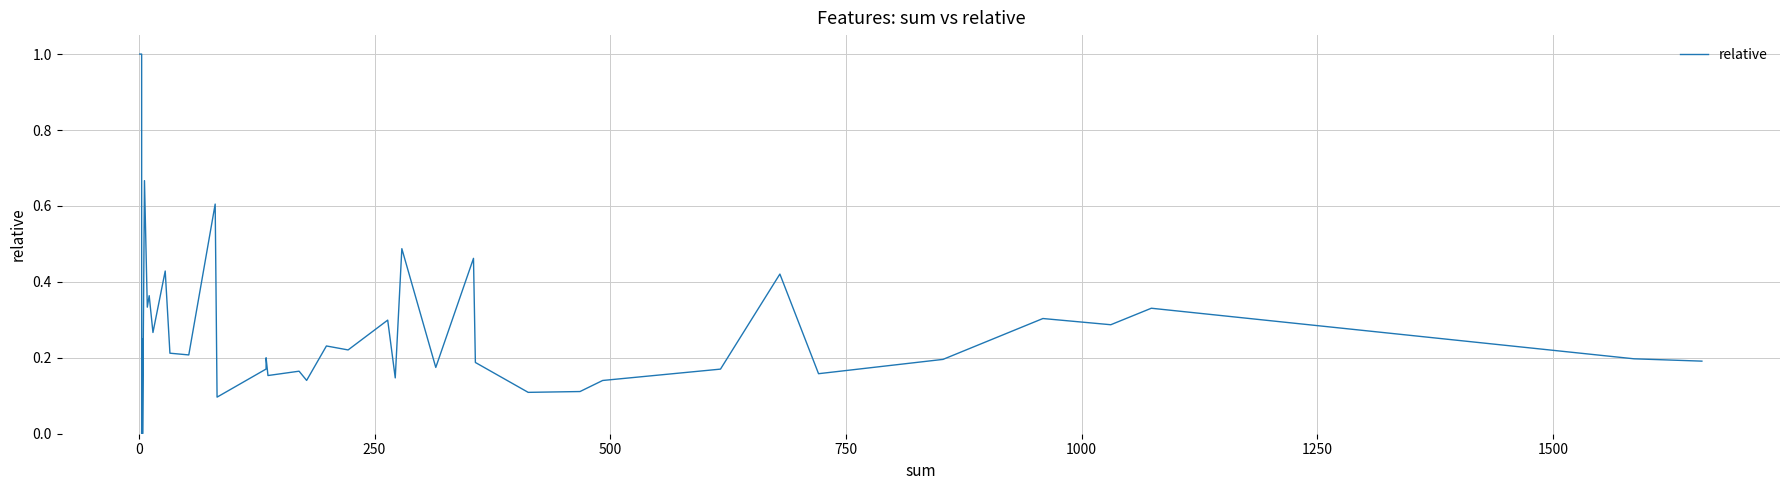

Does the chart display data point markers on the line(s)?

No